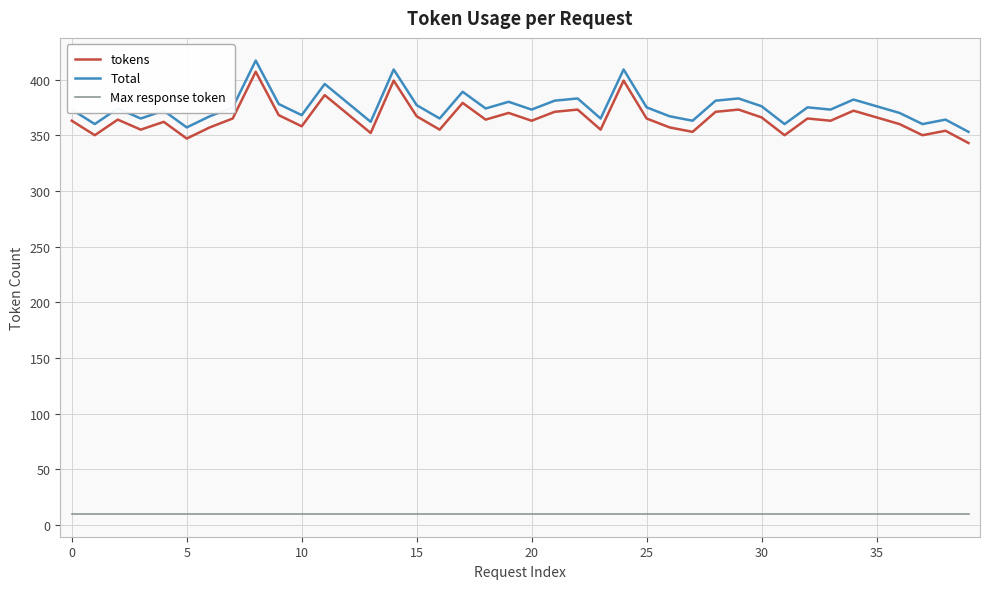

How many distinct data groups are displayed?

3